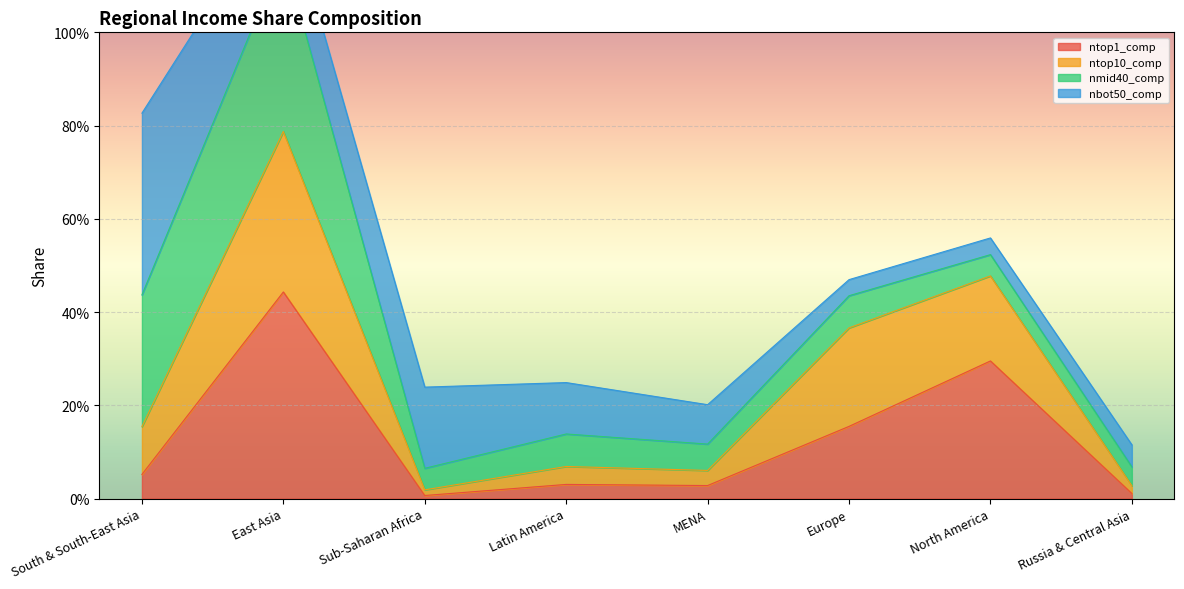

In ntop1_comp, how many points are lower than both neighbors (excluding endpoints)?

2